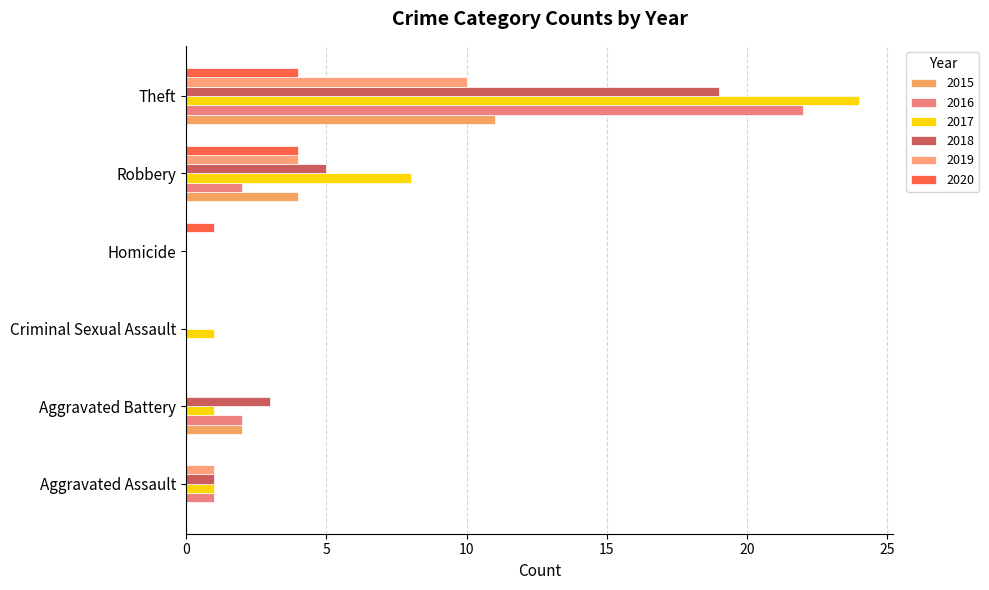

Count the 2019 values in the range 0 to 4.

5